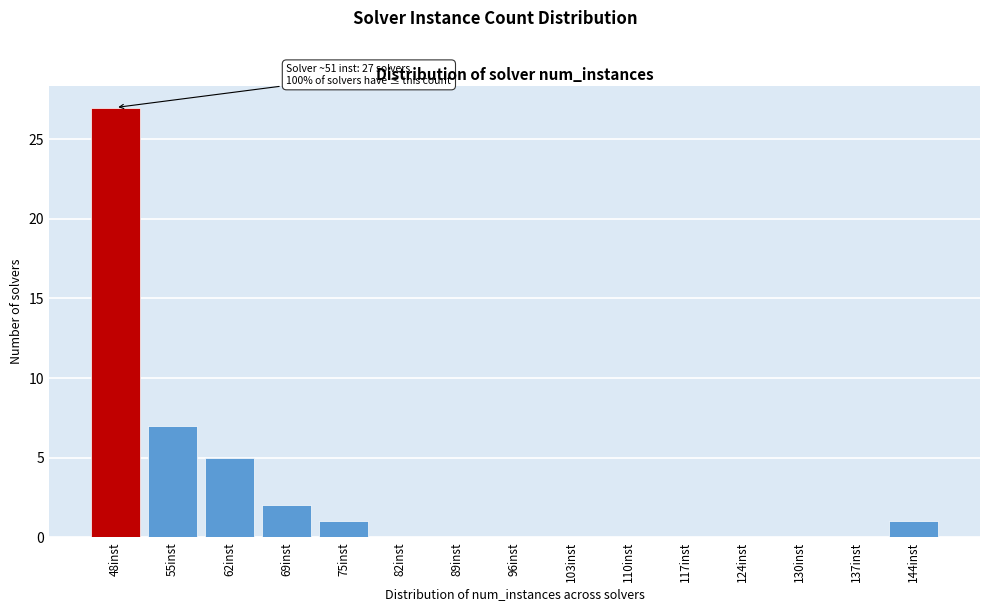

Reading right to left, list all the values displayed in this chart.

144inst=1	137inst=0	130inst=0	124inst=0	117inst=0	110inst=0	103inst=0	96inst=0	89inst=0	82inst=0	75inst=1	69inst=2	62inst=5	55inst=7	48inst=27